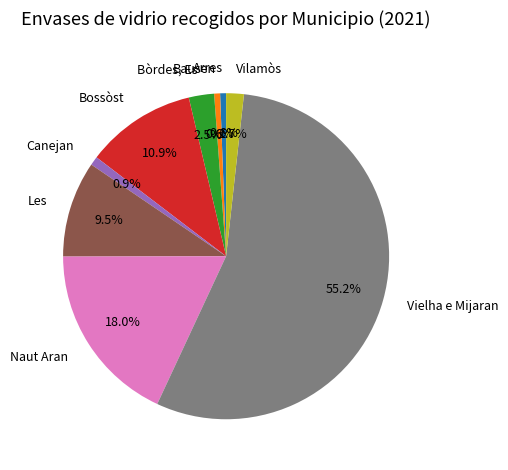

What percentage do Vilamòs and Canejan together represent?

2.6%